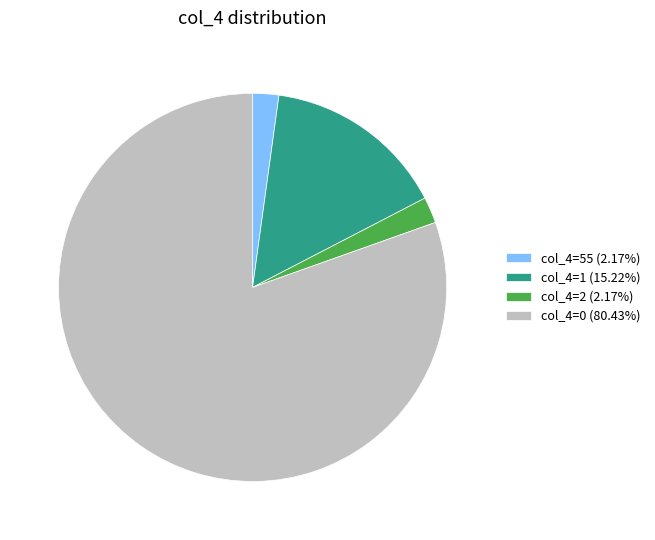

Is there a majority slice in this chart?

Yes